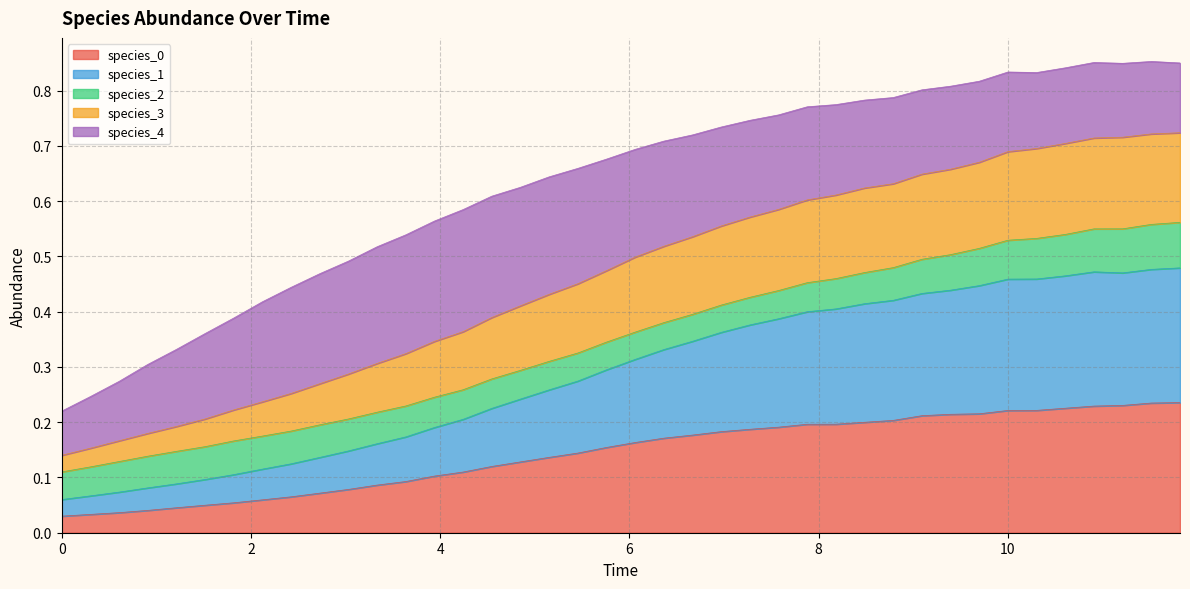

True or false: species_1 has a value of 0.5 at 10.90909090909091.

True